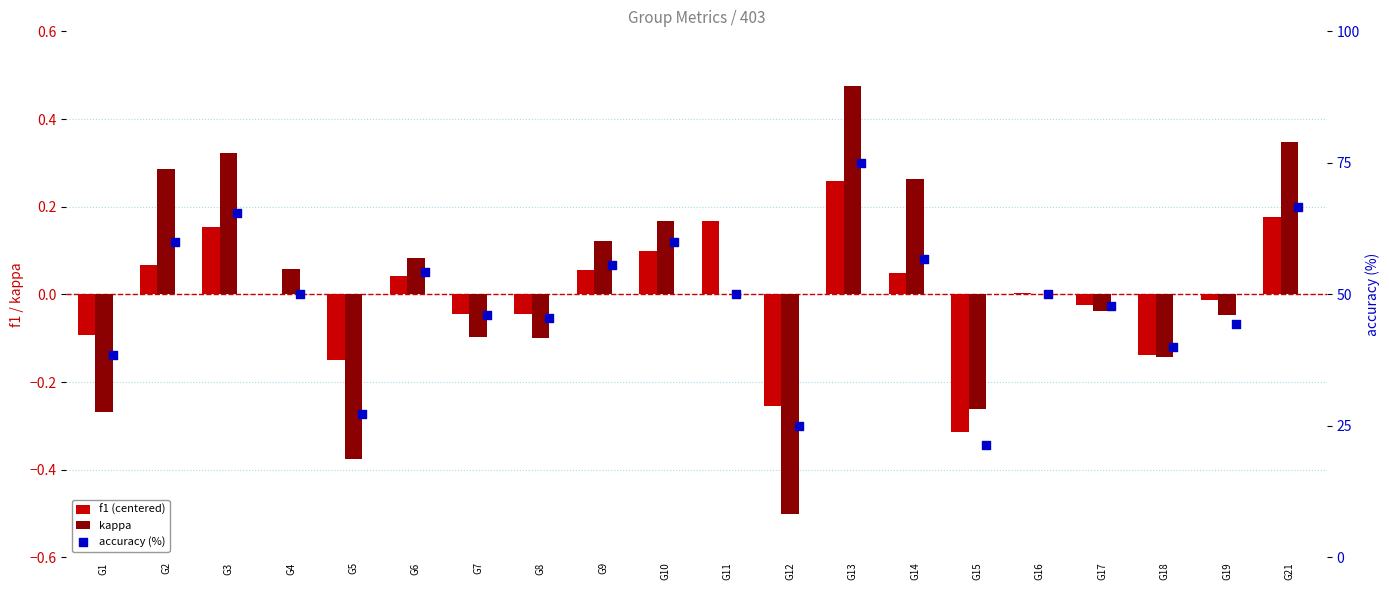

Which series has the largest Y range (max minus min)?

accuracy (%)